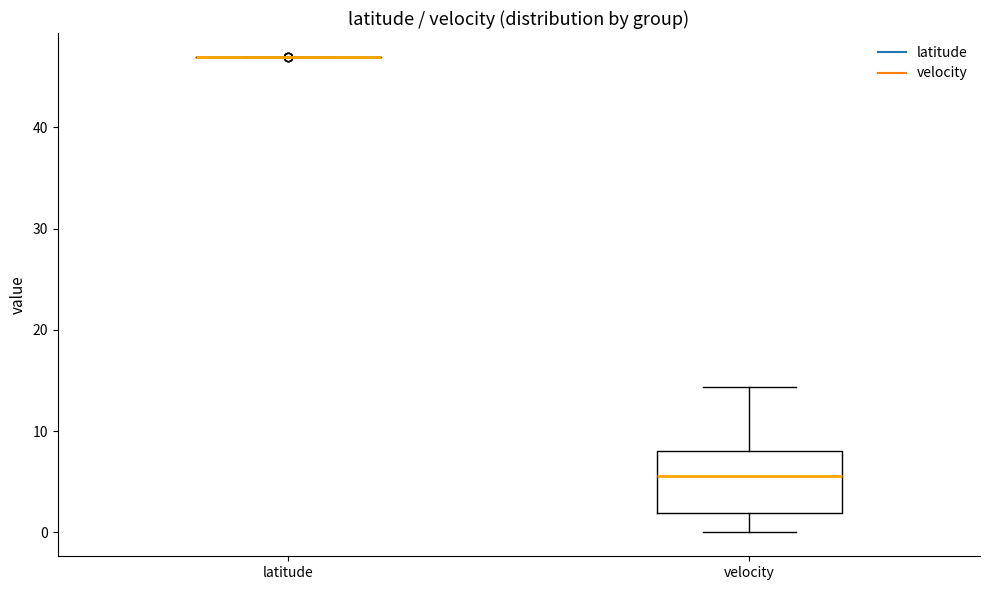

Reading left to right, transcribe this box plot: for each box, give where its median line is, the range the box spans, and where its two whiskers end, as read against the y-axis. The values are not printed on the chart, so give them approximately, as read against the axis.

latitude: box collapsed to a line at 47, whiskers 47 to 47
velocity: median 6, box 2 to 8, whiskers 0 to 14